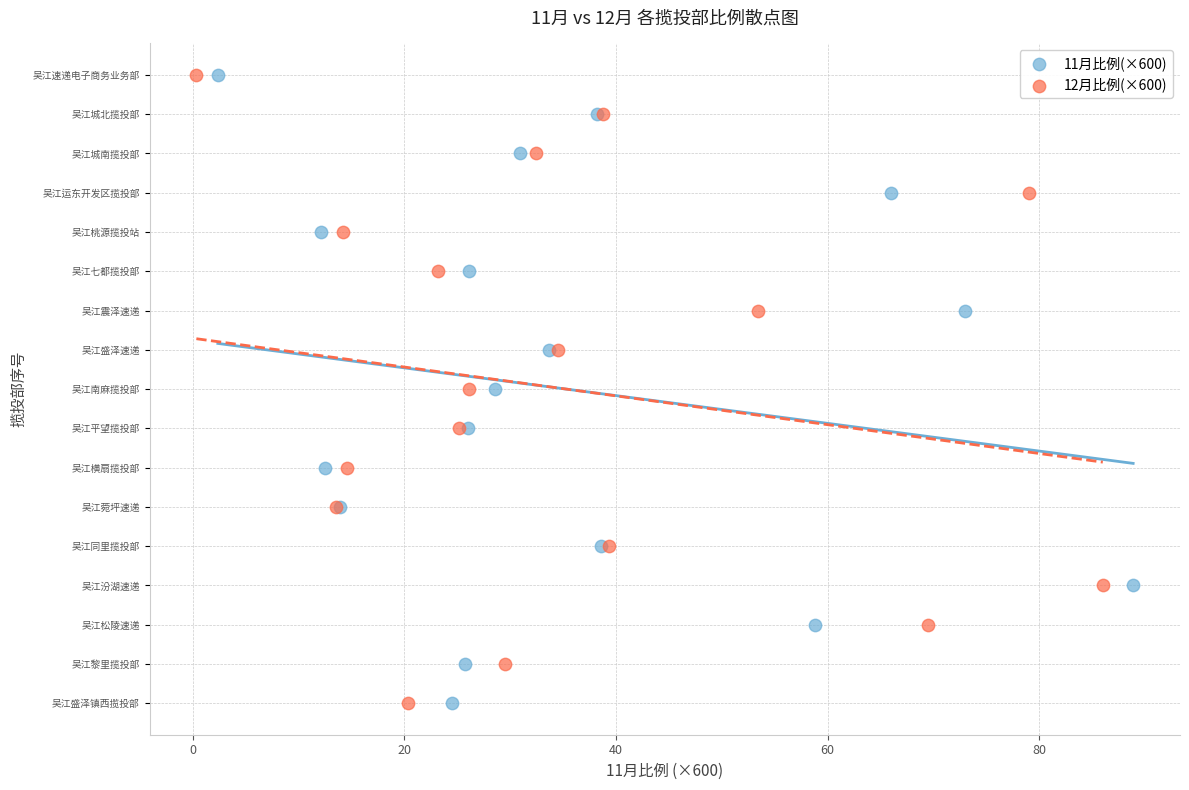

What are all the series names shown in the legend?

11月比例(×600), 12月比例(×600)